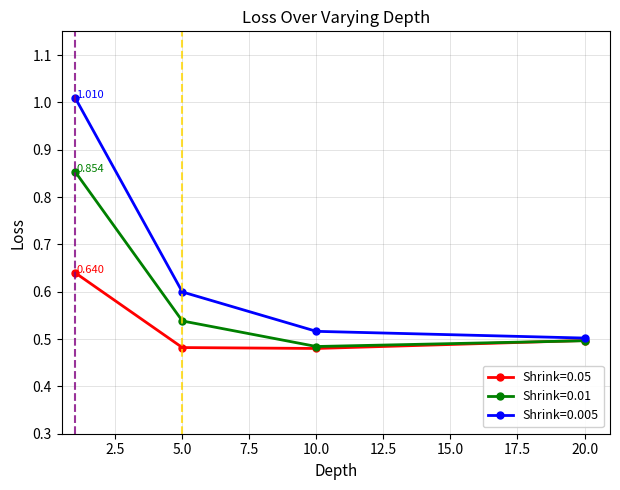

Count the Shrink=0.01 values in the range 0 to 1.

4